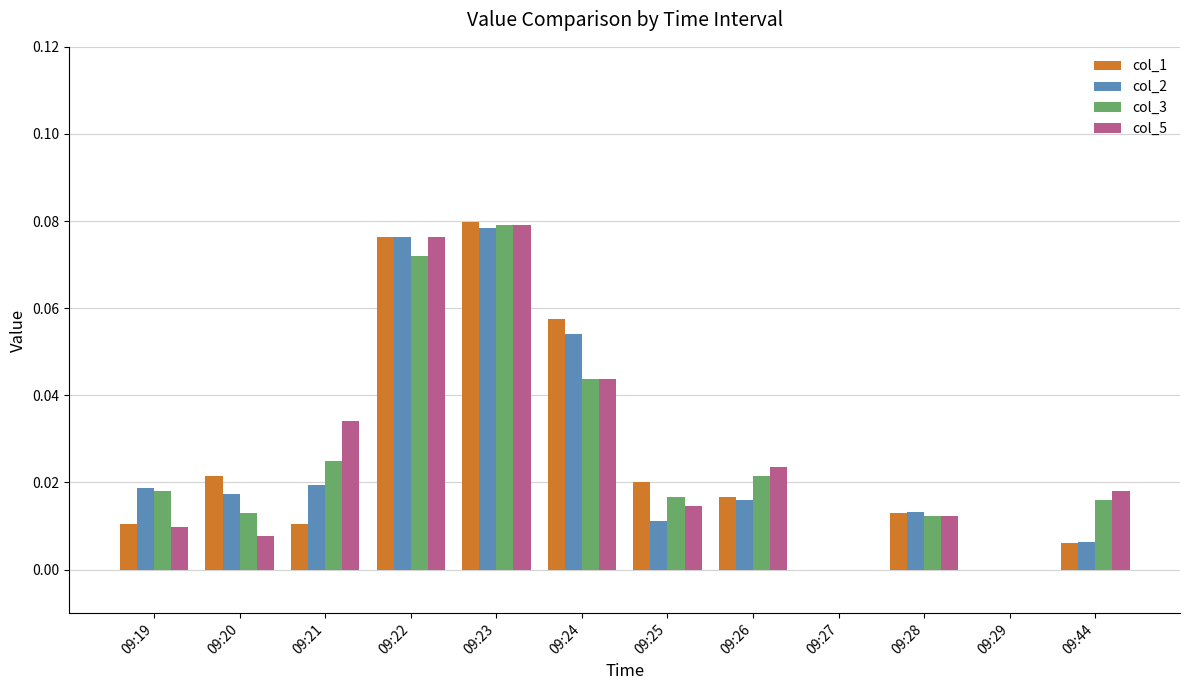

At which category is the sum across all series the highest?

09:23